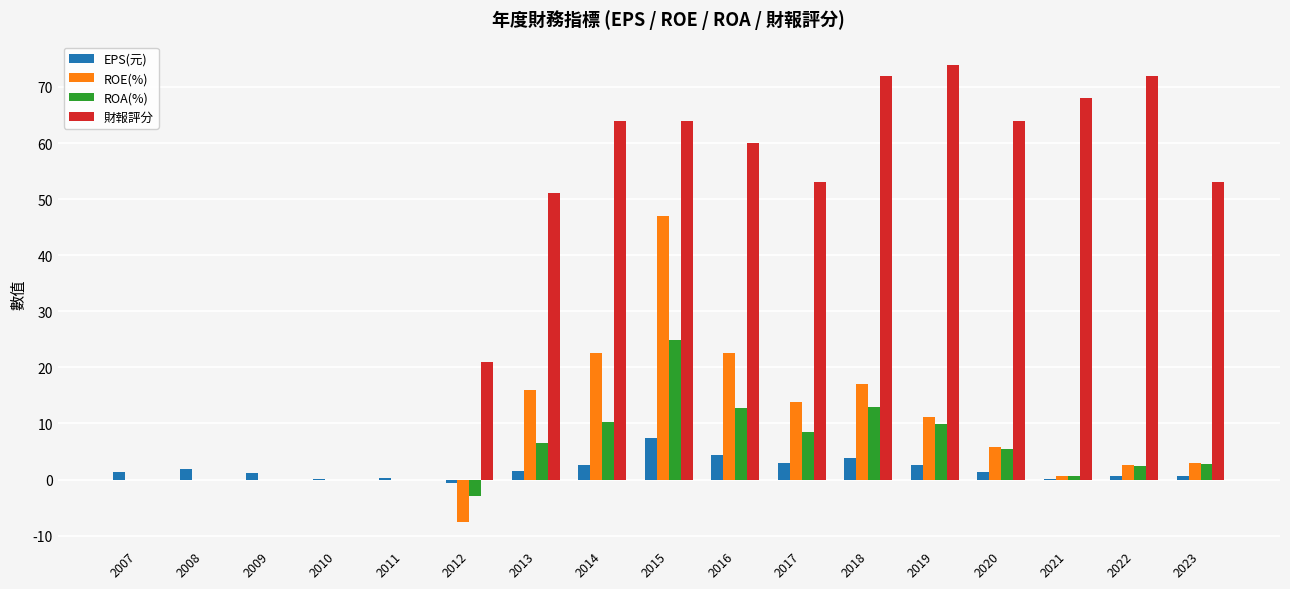

Which label corresponds to the largest value in the chart?

2019